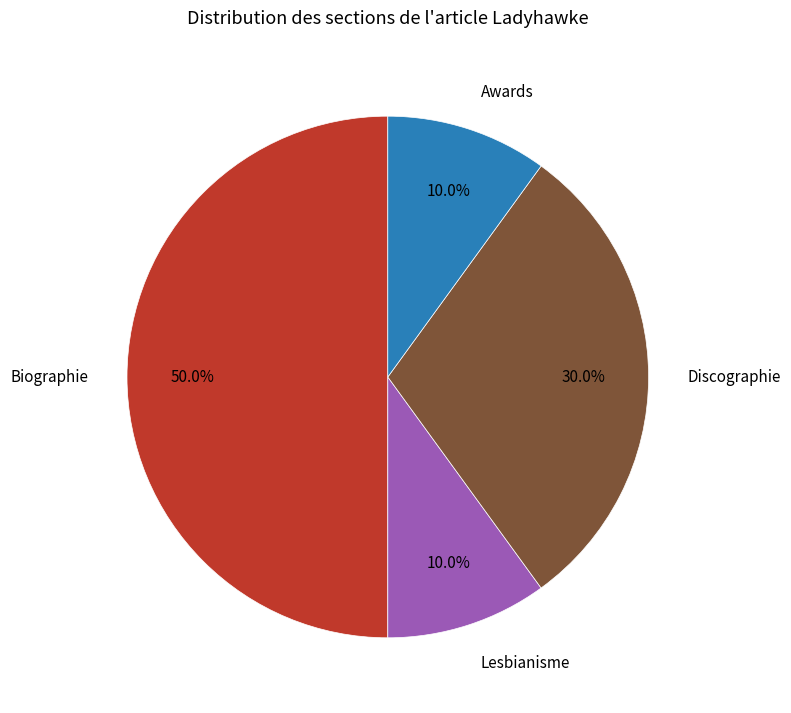

To the nearest percent, what percentage of the pie is Awards?

10%